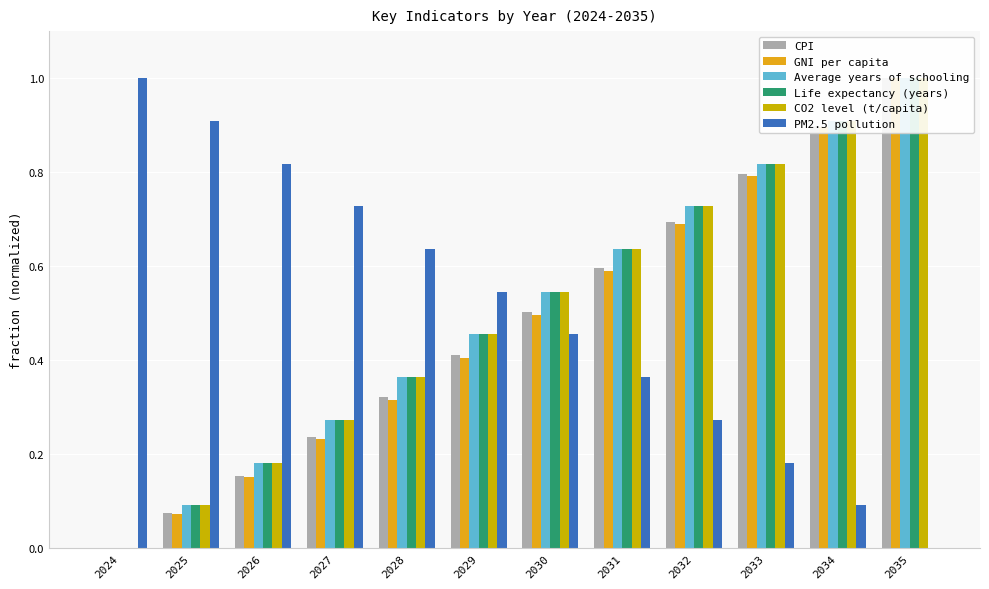

What is the total value across all series at 2027?

2.0